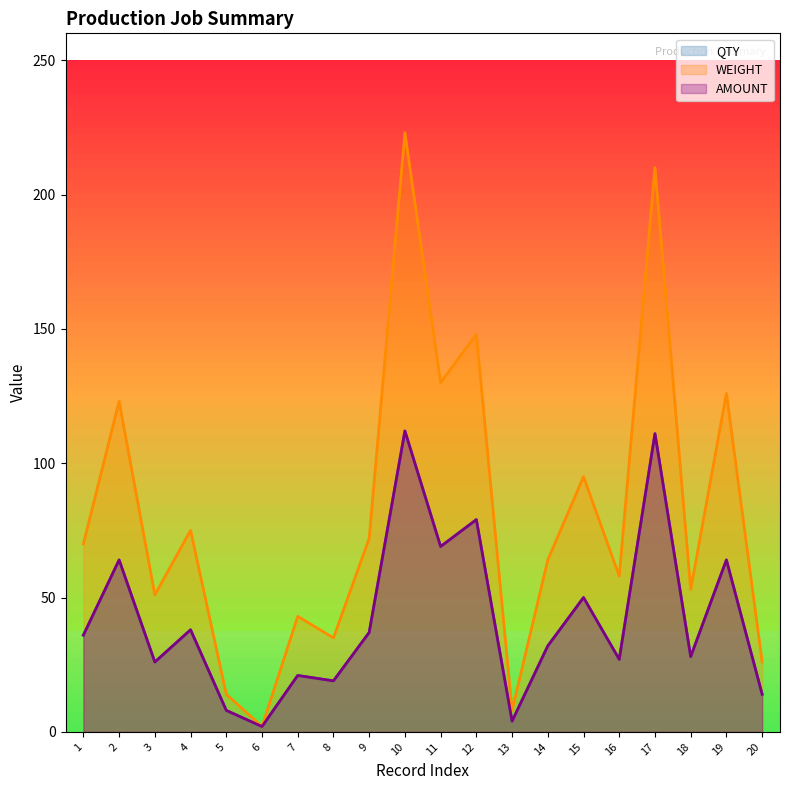

True or false: WEIGHT and QTY cross at least once.

False